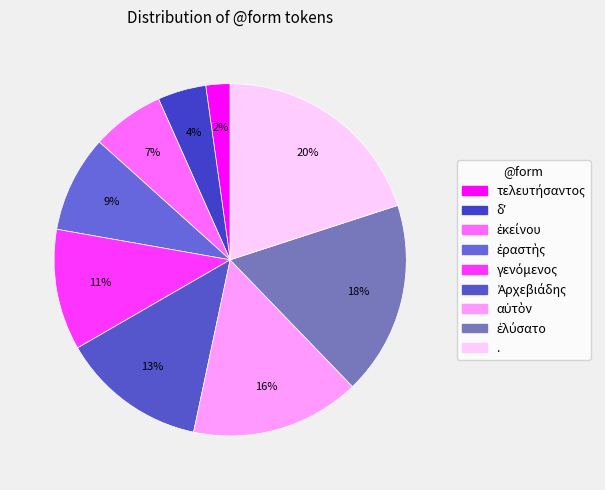

Count the number of slices in the pie.

9